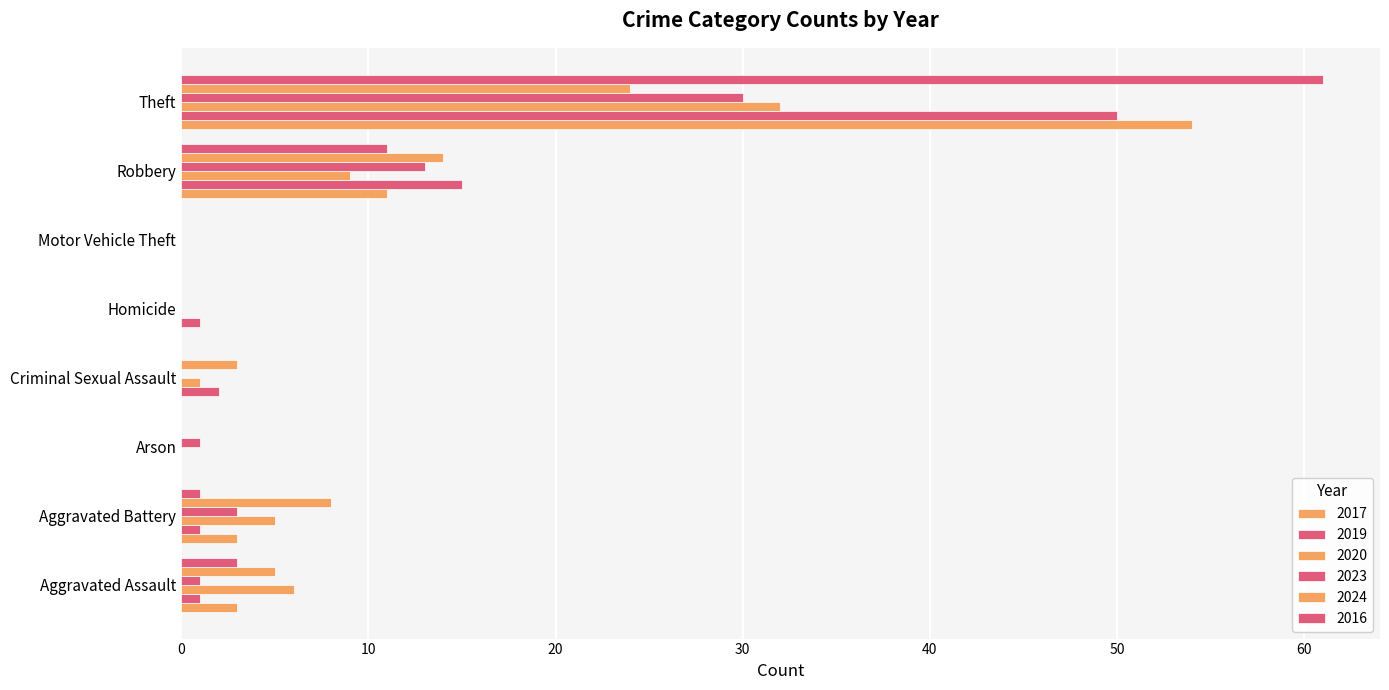

How many series are shown in this chart?

6